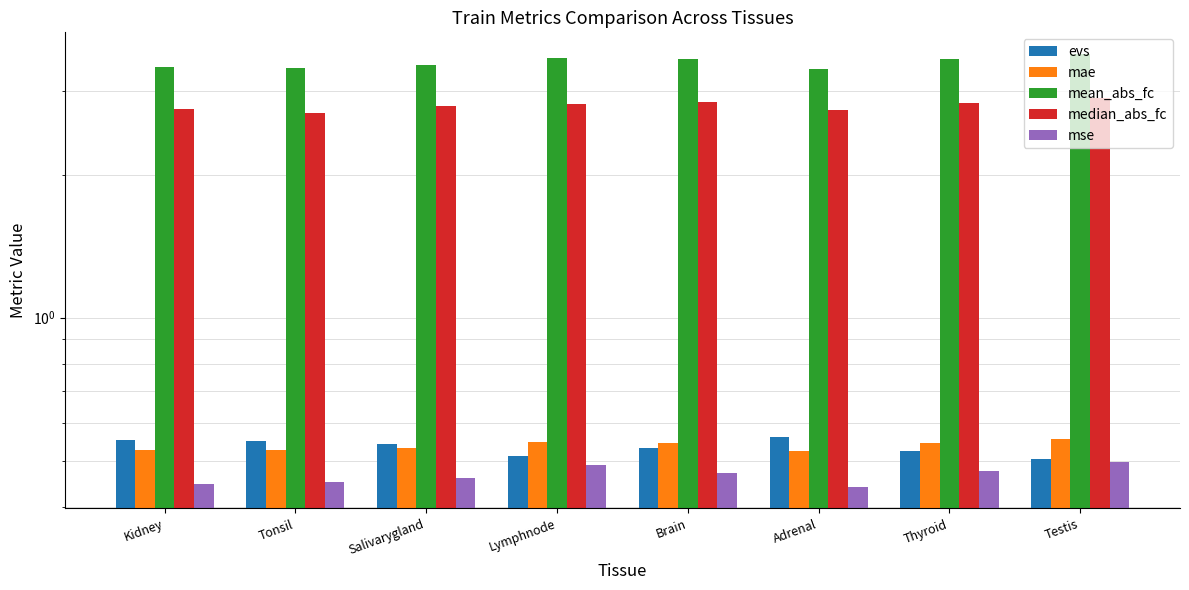

Reading left to right, extract all data points from this chart.

evs: 0.6	0.5	0.5	0.5	0.5	0.6	0.5	0.5
mae: 0.5	0.5	0.5	0.5	0.5	0.5	0.5	0.6
mean_abs_fc: 3.4	3.4	3.4	3.5	3.5	3.3	3.5	3.6
median_abs_fc: 2.7	2.7	2.8	2.8	2.8	2.7	2.8	2.9
mse: 0.4	0.5	0.5	0.5	0.5	0.4	0.5	0.5